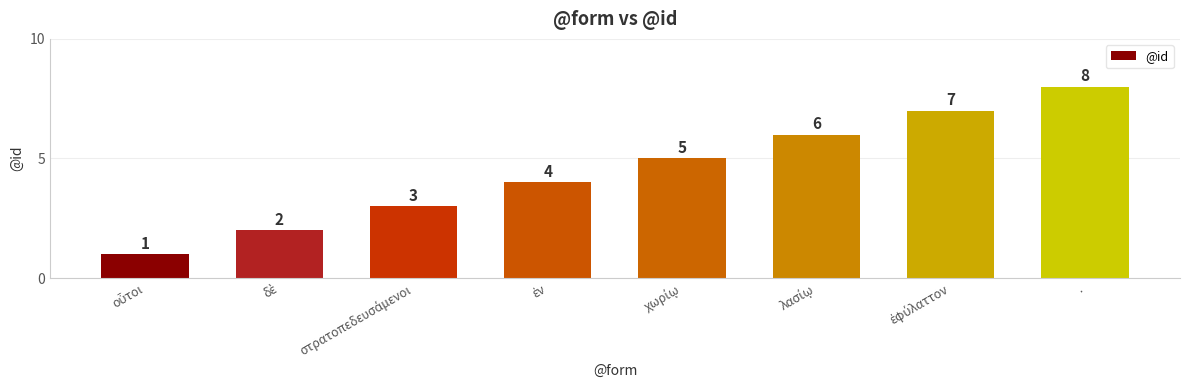

What is the value of the 7th bar from the left?

7